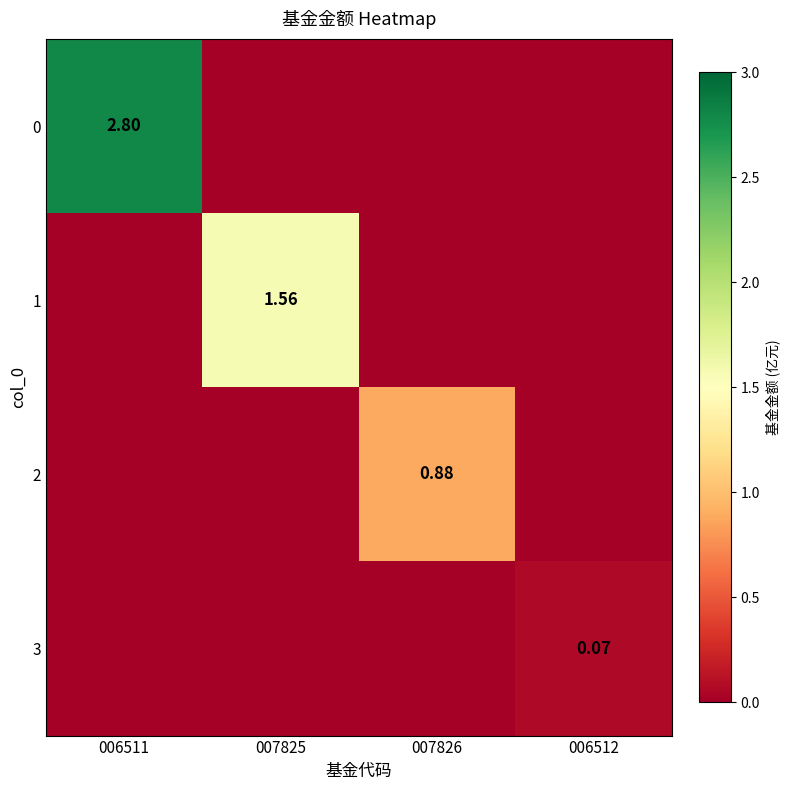

Is the value of 0 at 006511 greater than the value of 3 at 006511?

Yes